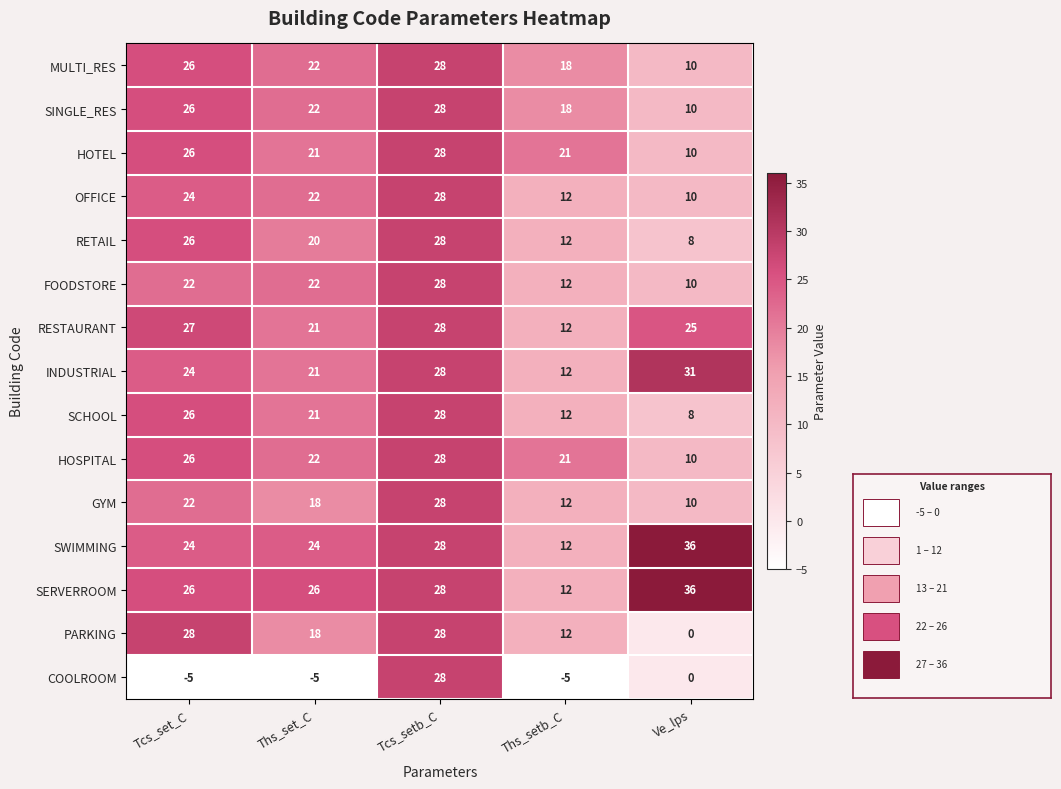

The RETAIL series shows 32 at Ths_set_C. True or false?

False